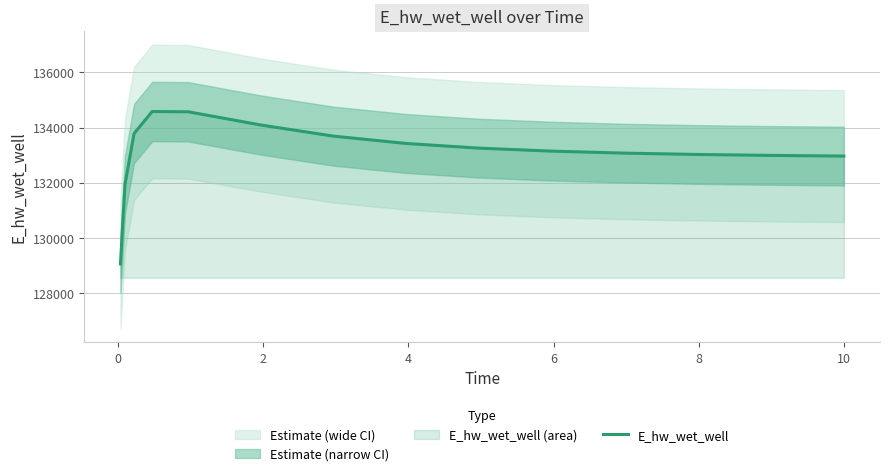

What is the maximum value for E_hw_wet_well?

134581.7